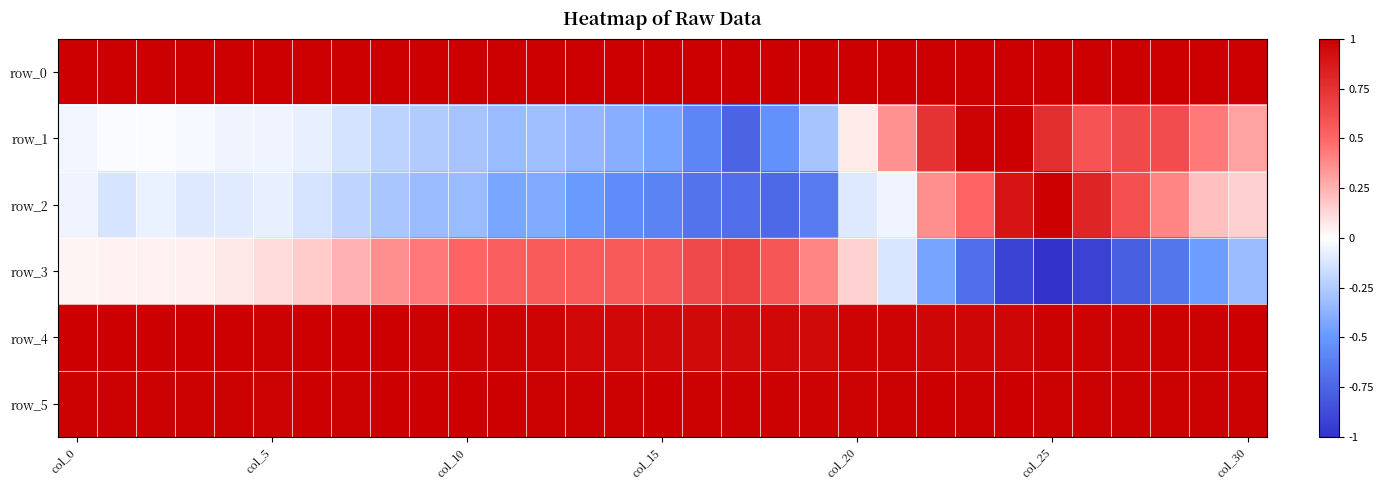

Reading left to right, transcribe all the data shown in this chart.

row_0: 1.0	1.0	1.0	1.0	1.0	1.0	1.0	1.0	1.0	1.0	1.0	1.0	1.0	1.0	1.0	1.0	1.0	1.0	1.0	1.0	1.0	1.0	1.0	1.0	1.0	1.0	1.0	1.0	1.0	1.0	1.0
row_1: -0.0	-0.0	-0.0	-0.0	-0.1	-0.1	-0.1	-0.1	-0.2	-0.3	-0.3	-0.3	-0.3	-0.3	-0.4	-0.4	-0.6	-0.8	-0.5	-0.3	0.1	0.4	0.7	1.0	1.0	0.8	0.6	0.6	0.6	0.4	0.3
row_2: -0.1	-0.1	-0.1	-0.1	-0.1	-0.1	-0.1	-0.2	-0.3	-0.3	-0.3	-0.4	-0.4	-0.5	-0.6	-0.6	-0.7	-0.7	-0.7	-0.6	-0.1	-0.0	0.4	0.5	0.9	1.0	0.8	0.6	0.4	0.2	0.2
row_3: 0.0	0.0	0.0	0.1	0.1	0.1	0.2	0.3	0.4	0.4	0.5	0.5	0.6	0.6	0.6	0.6	0.6	0.7	0.6	0.4	0.1	-0.1	-0.4	-0.7	-0.9	-1.0	-0.9	-0.8	-0.7	-0.5	-0.3
row_4: 1.0	1.0	1.0	1.0	1.0	1.0	1.0	1.0	1.0	1.0	1.0	1.0	1.0	1.0	1.0	1.0	0.9	0.9	1.0	1.0	1.0	1.0	1.0	1.0	1.0	1.0	1.0	1.0	1.0	1.0	1.0
row_5: 1.0	1.0	1.0	1.0	1.0	1.0	1.0	1.0	1.0	1.0	1.0	1.0	1.0	1.0	1.0	1.0	1.0	1.0	1.0	1.0	1.0	1.0	1.0	1.0	1.0	1.0	1.0	1.0	1.0	1.0	1.0